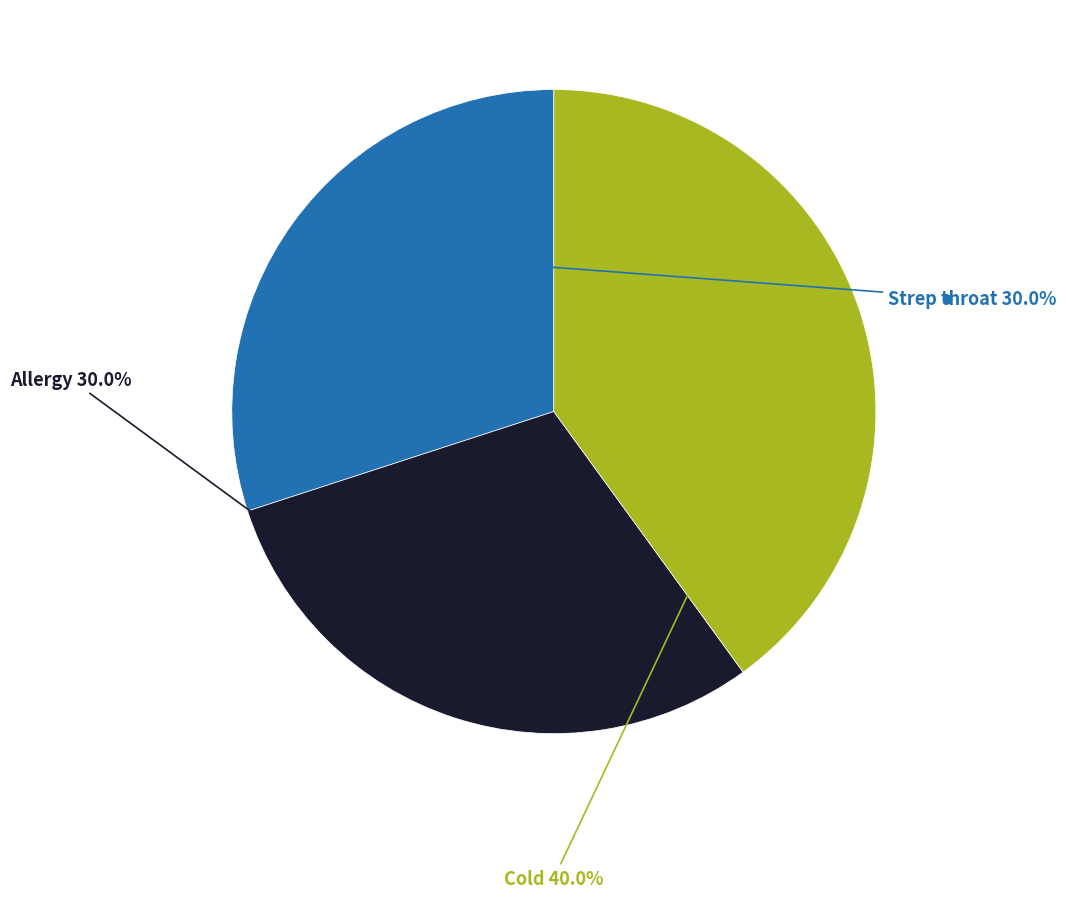

Is there any slice that represents more than half of the pie?

No